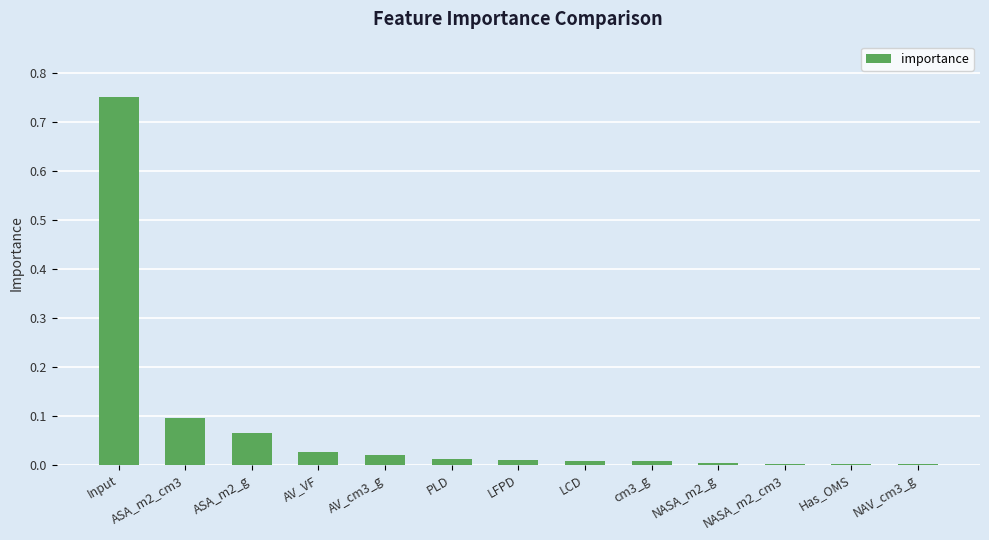

Which label corresponds to the largest value in the chart?

Input